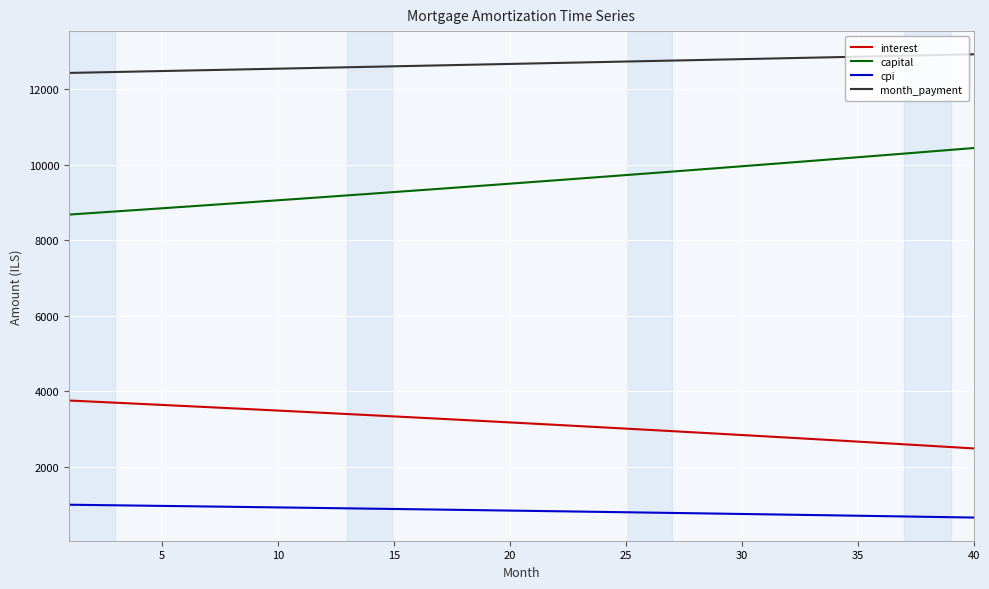

What is the difference between the maximum and minimum values in the capital series?

1763.9